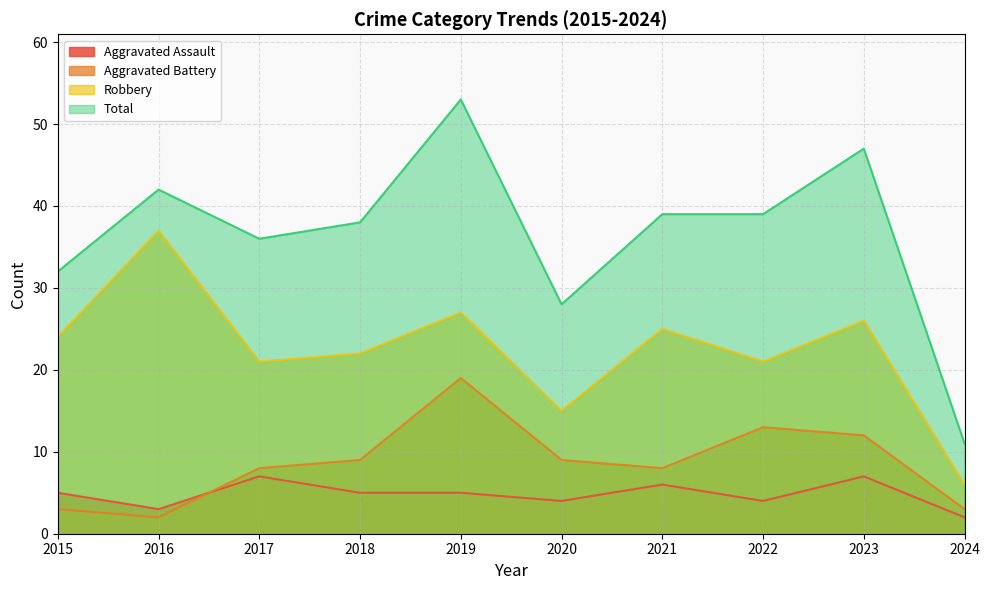

Reading left to right, list all the values displayed in this chart.

Aggravated Assault: 5	3	7	5	5	4	6	4	7	2
Aggravated Battery: 3	2	8	9	19	9	8	13	12	3
Robbery: 24	37	21	22	27	15	25	21	26	6
Total: 32	42	36	38	53	28	39	39	47	11